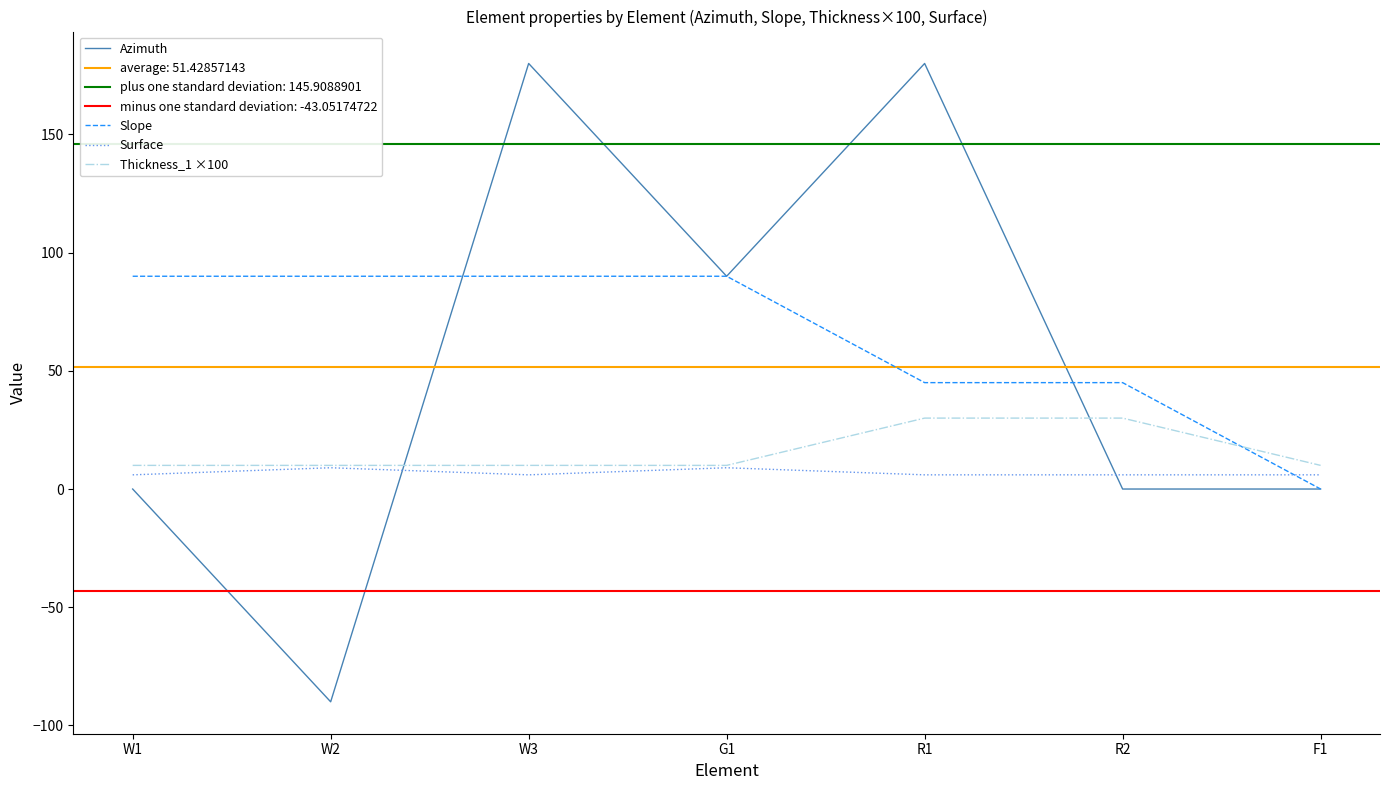

Which category has the highest value in the Surface series?

W2